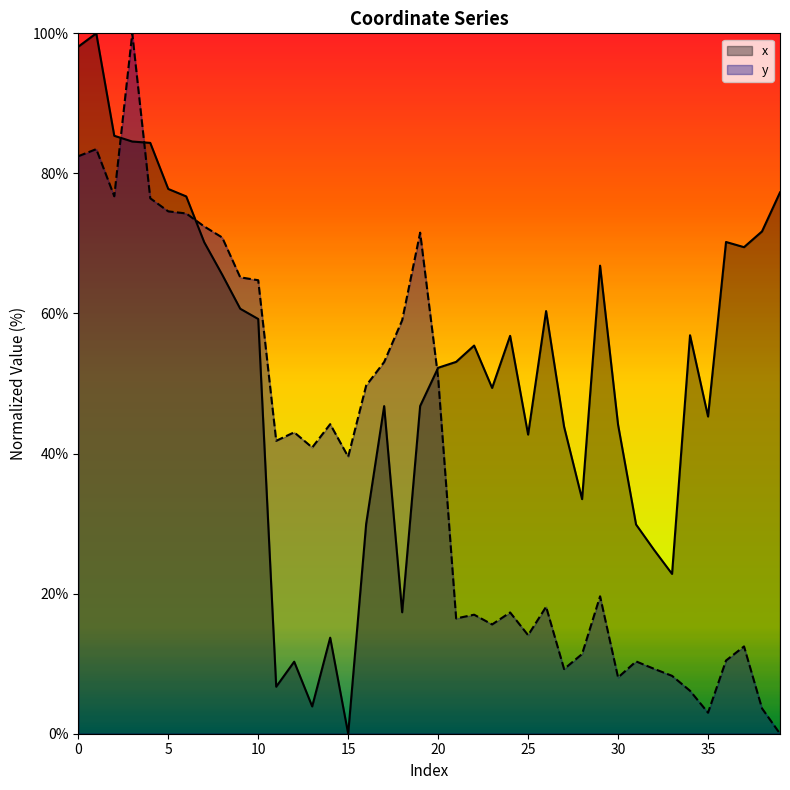

Rank the series at 13 from highest to lowest value.

y, x